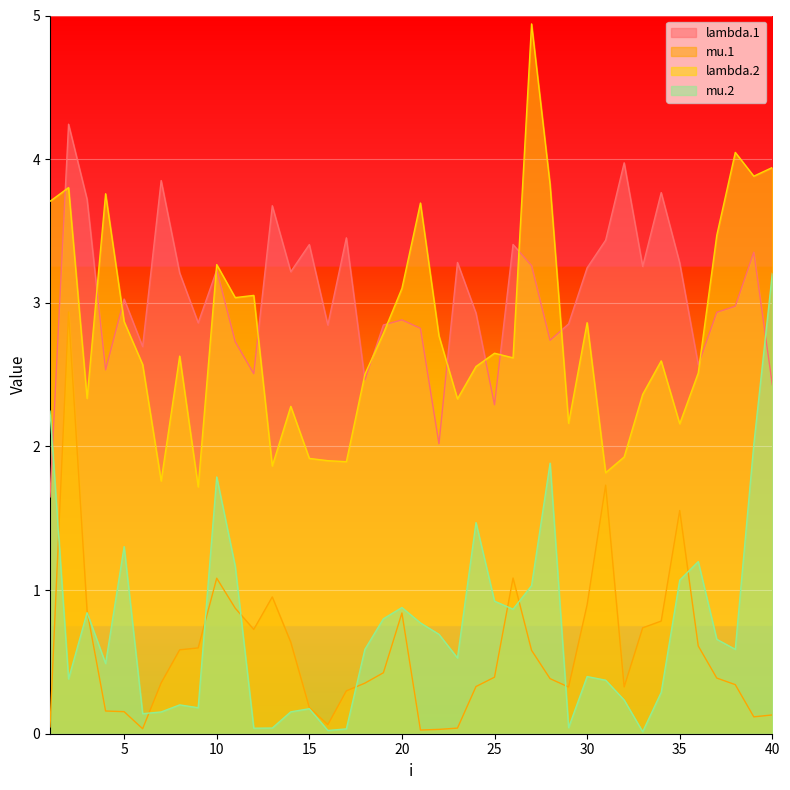

How many lines are shown in the chart?

4